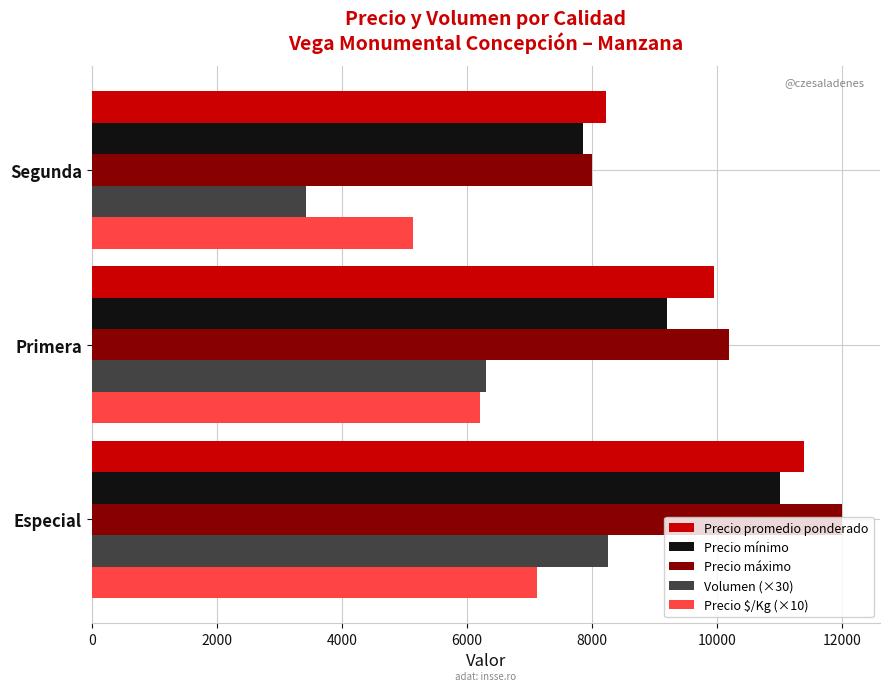

What is the total value across all series at Especial?

49759